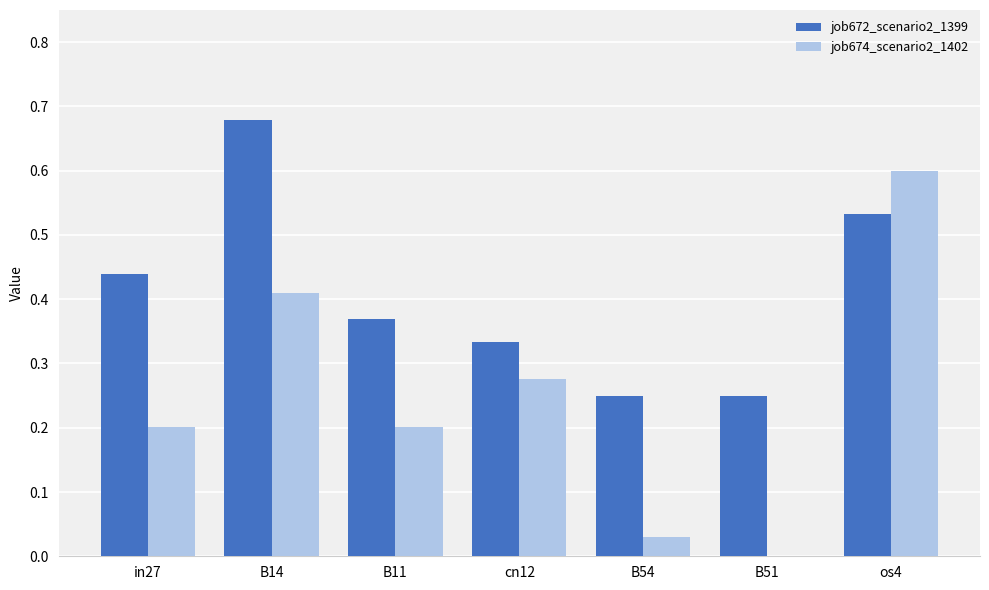

True or false: job674_scenario2_1402 has a value of 0.1 at B11.

False